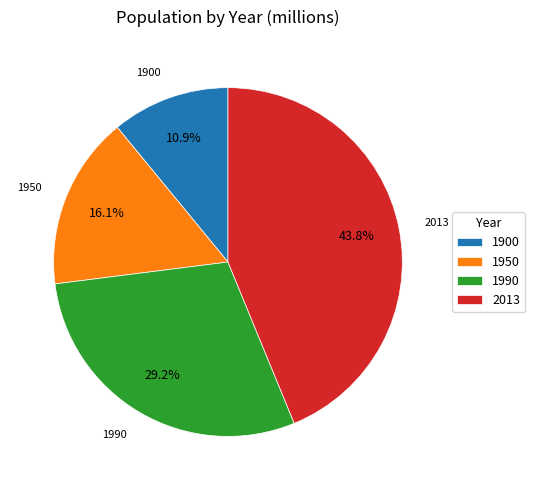

Is 1950 the majority of the pie?

No